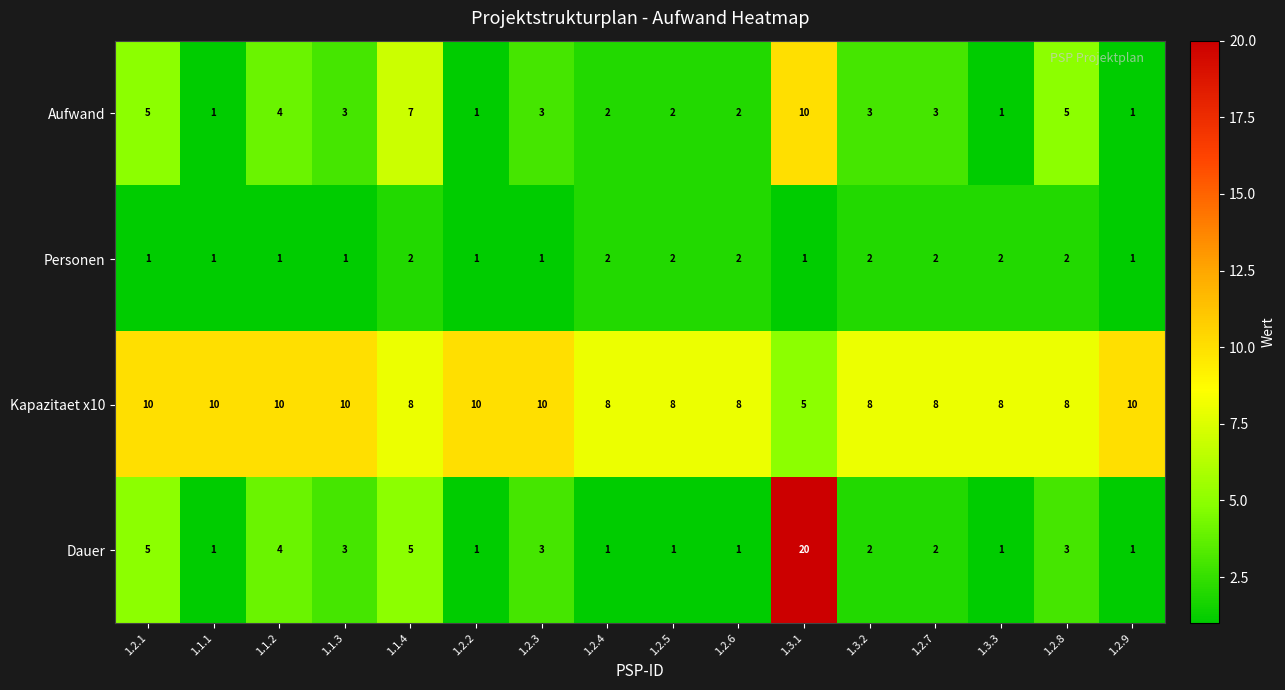

Rank the series at 1.1.4 from highest to lowest value.

Kapazitaet x10, Aufwand, Dauer, Personen